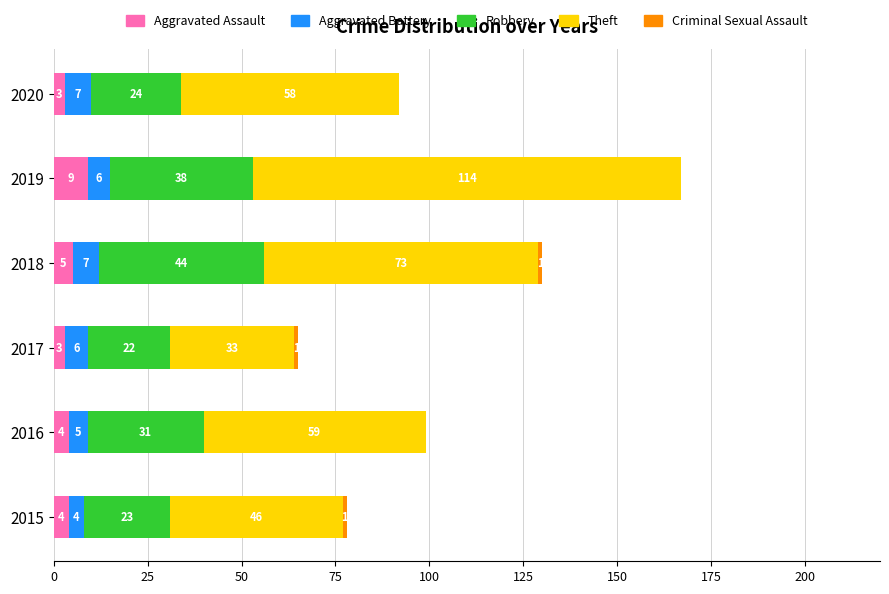

What is the total value across all series at 2019?

167